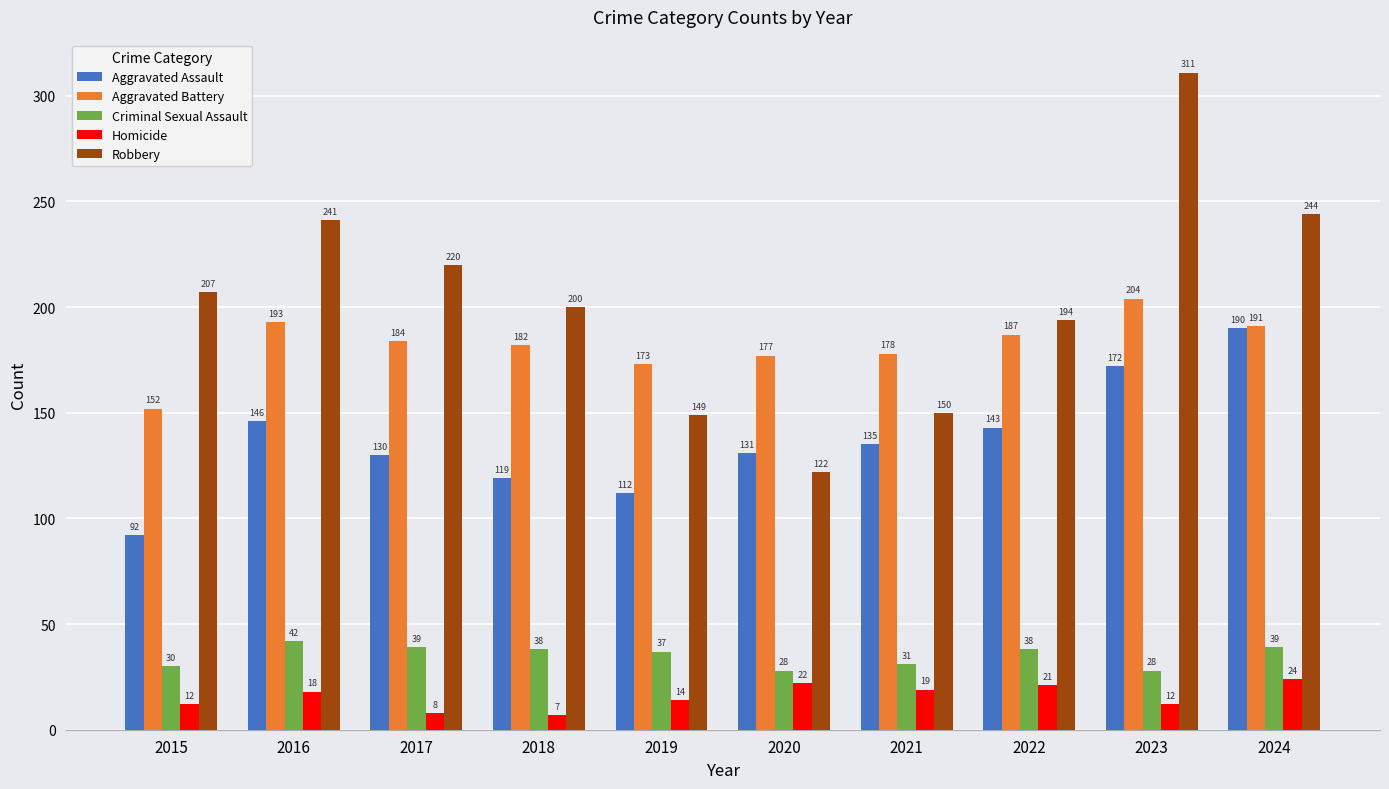

How many groups of bars are there?

10